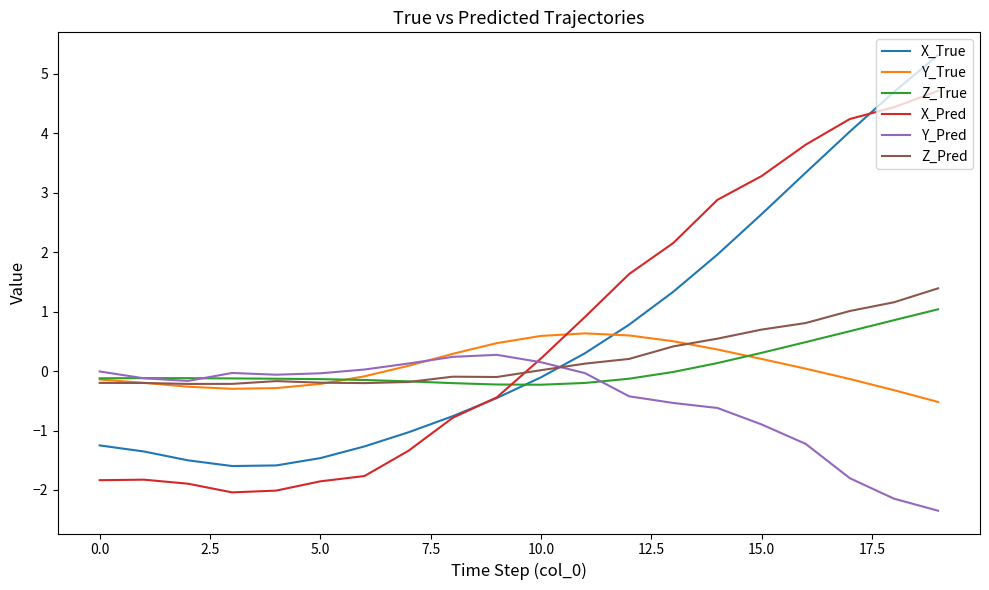

True or false: Z_True and X_True intersect in this chart.

True